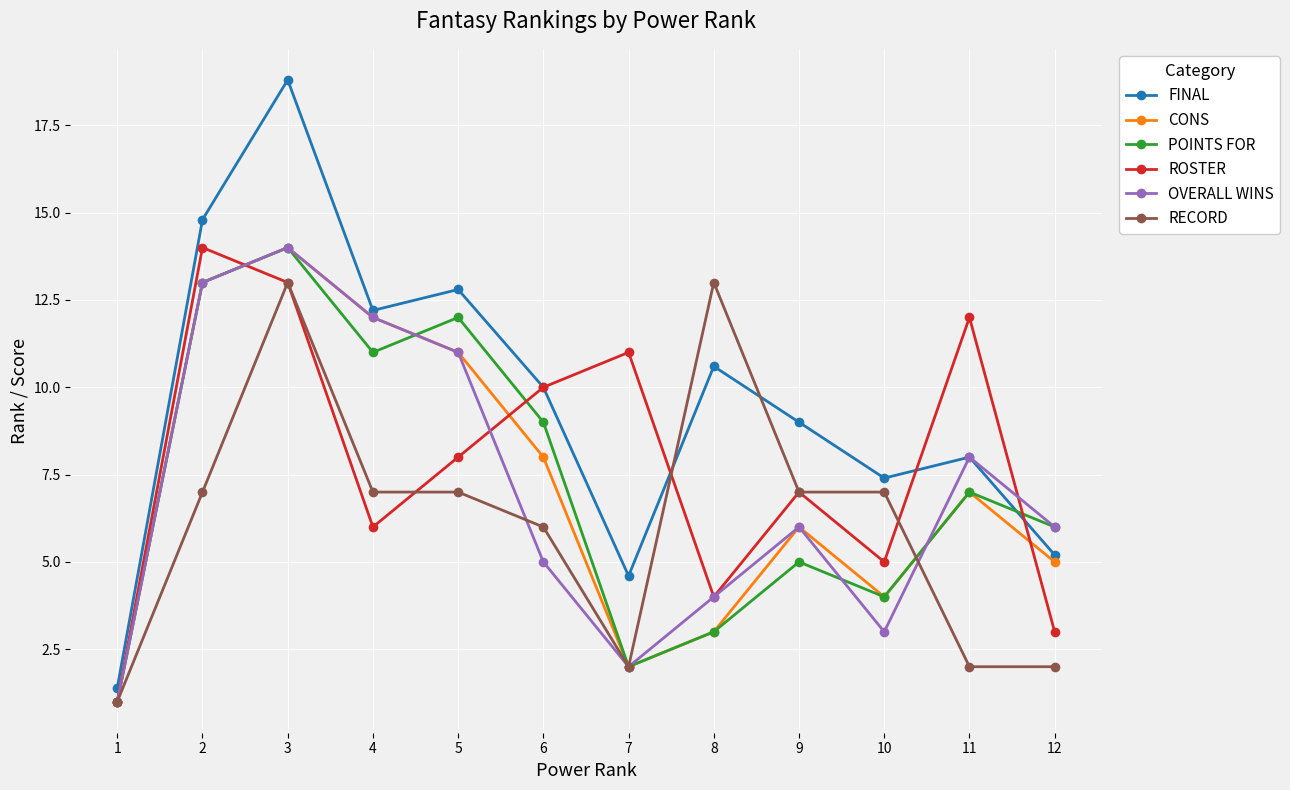

Reading left to right, list all the values displayed in this chart.

FINAL: 1=1.4	2=14.8	3=18.8	4=12.2	5=12.8	6=10.0	7=4.6	8=10.6	9=9.0	10=7.4	11=8.0	12=5.2
CONS: 1=1.0	2=13.0	3=14.0	4=12.0	5=11.0	6=8.0	7=2.0	8=3.0	9=6.0	10=4.0	11=7.0	12=5.0
POINTS FOR: 1=1.0	2=13.0	3=14.0	4=11.0	5=12.0	6=9.0	7=2.0	8=3.0	9=5.0	10=4.0	11=7.0	12=6.0
ROSTER: 1=1.0	2=14.0	3=13.0	4=6.0	5=8.0	6=10.0	7=11.0	8=4.0	9=7.0	10=5.0	11=12.0	12=3.0
OVERALL WINS: 1=1.0	2=13.0	3=14.0	4=12.0	5=11.0	6=5.0	7=2.0	8=4.0	9=6.0	10=3.0	11=8.0	12=6.0
RECORD: 1=1.0	2=7.0	3=13.0	4=7.0	5=7.0	6=6.0	7=2.0	8=13.0	9=7.0	10=7.0	11=2.0	12=2.0